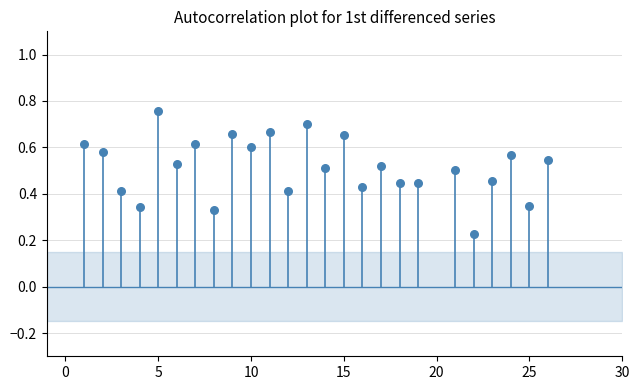

What is the range of X values (max minus min)?

25.0